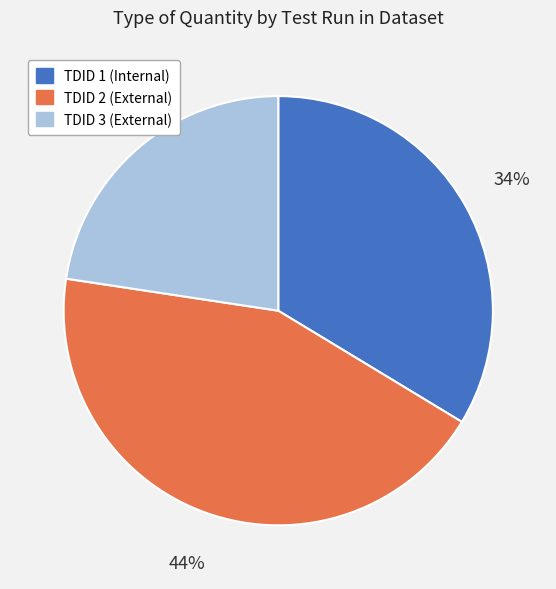

To the nearest percent, what is the combined percentage of TDID 2 (External) and TDID 1 (Internal)?

77%